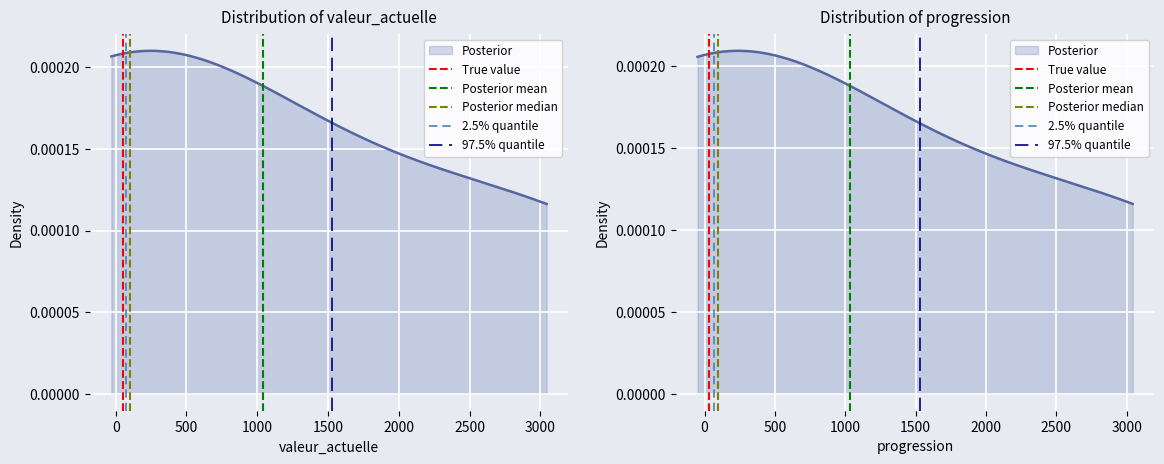

Count the number of categories in the chart.

2